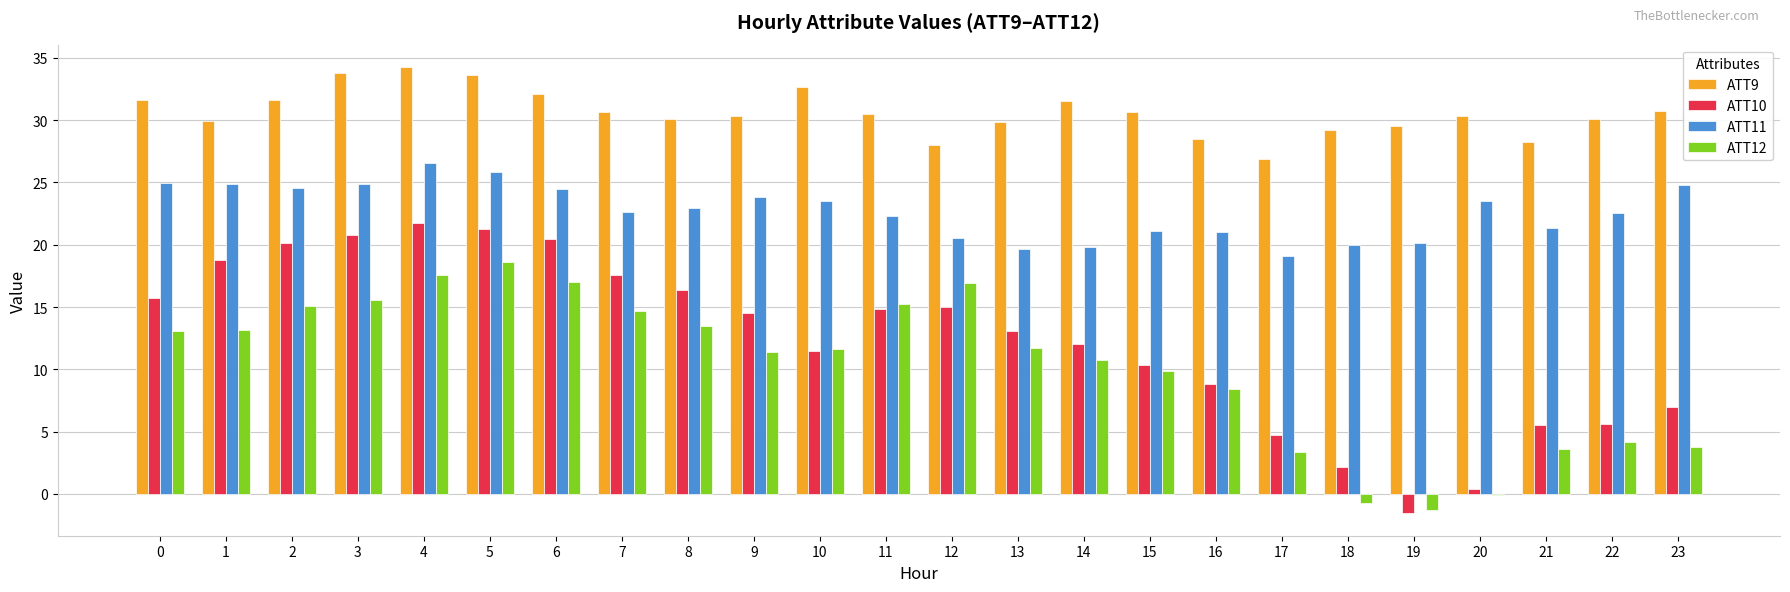

What is the total value across all series at 7?

85.5